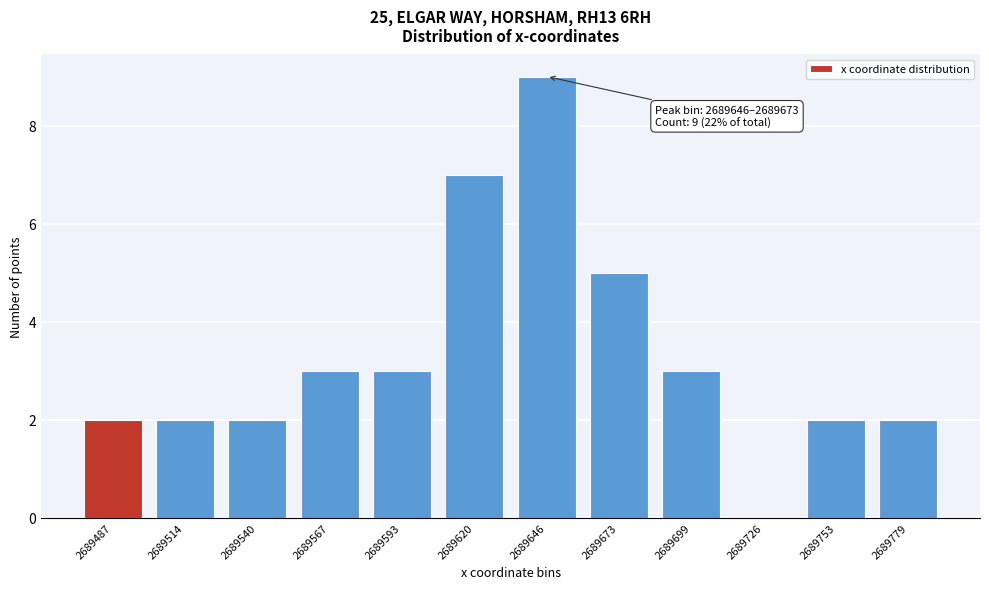

Reading right to left, what are all the values shown in this chart?

2689779=2	2689753=2	2689726=0	2689699=3	2689673=5	2689646=9	2689620=7	2689593=3	2689567=3	2689540=2	2689514=2	2689487=2